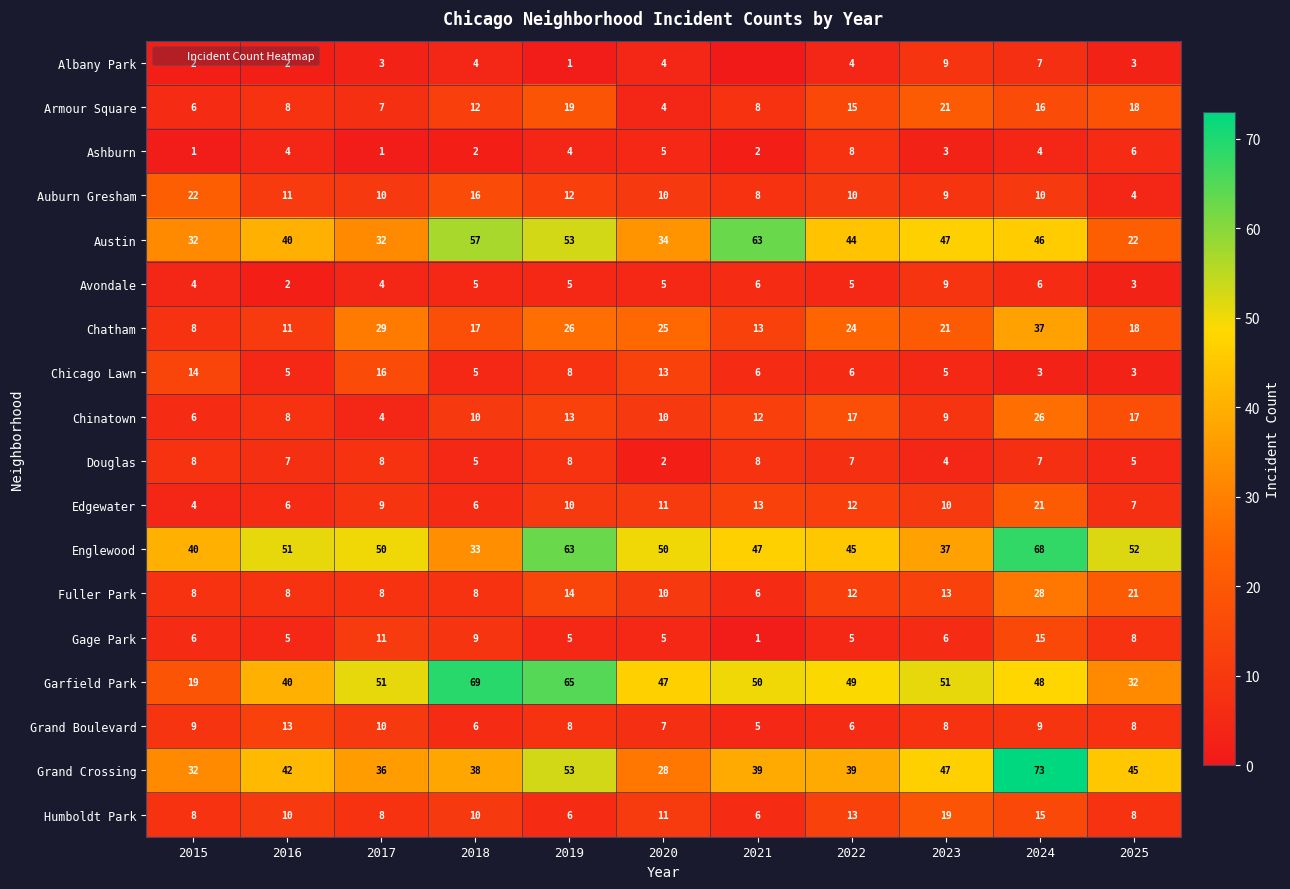

True or false: Ashburn has a value of 6 at 2025.

True